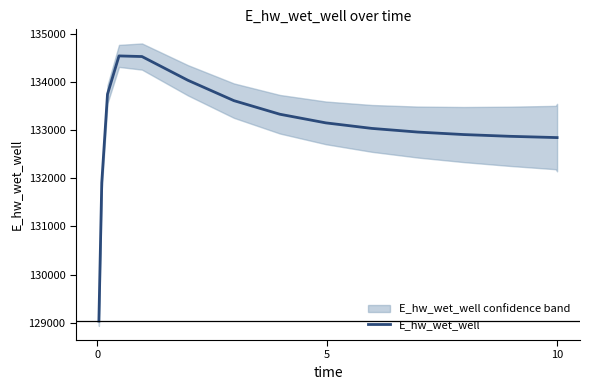

The chart shows a value of 37516.8 at 13. True or false?

False